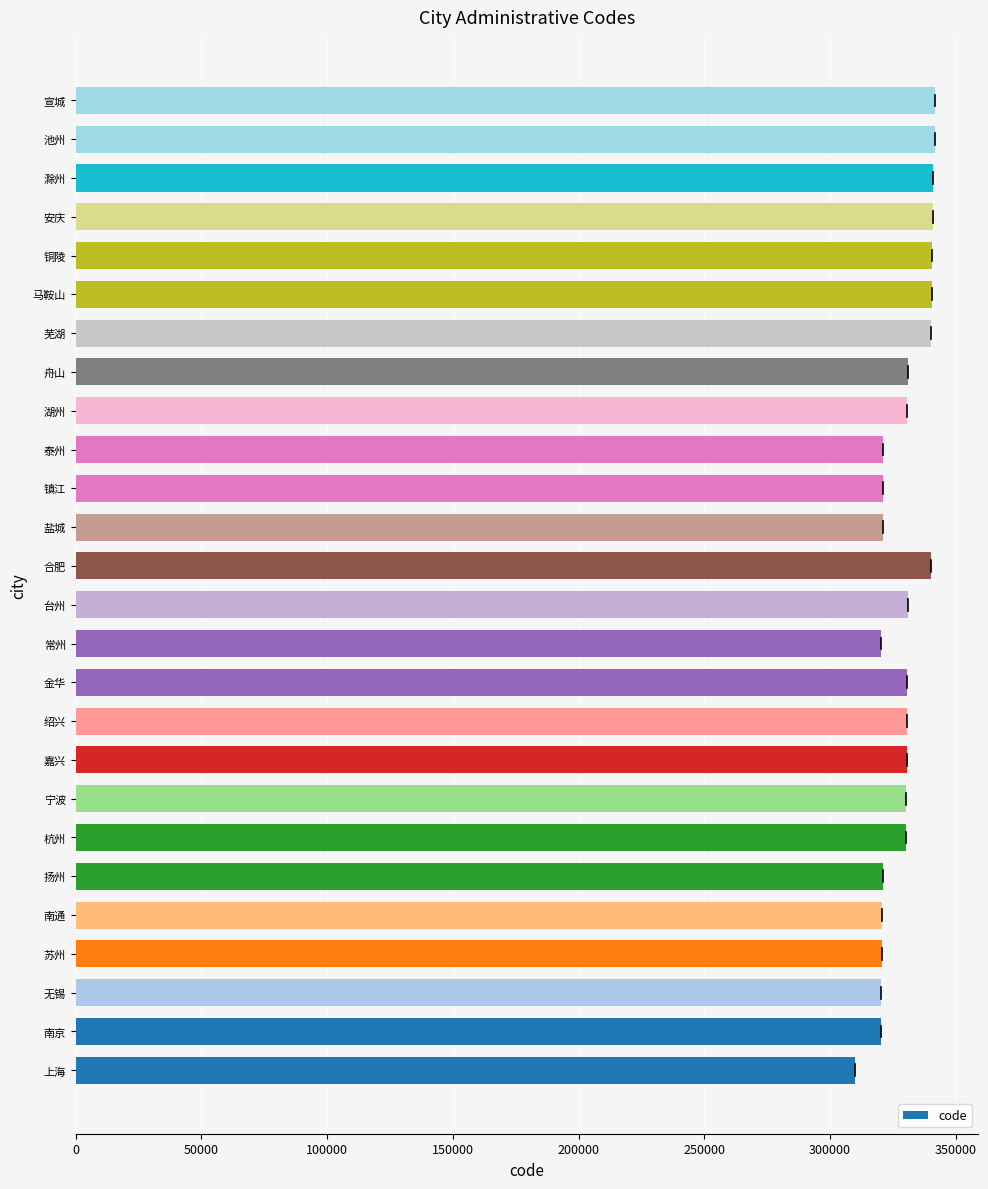

What is the smallest value displayed?

310000